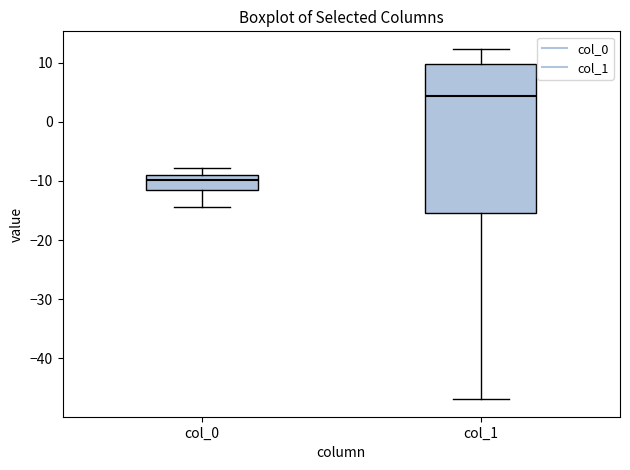

Where is the upper edge of the box for col_0 on the y-axis? The values are not printed on the chart, so give them approximately, as read against the axis.

-9